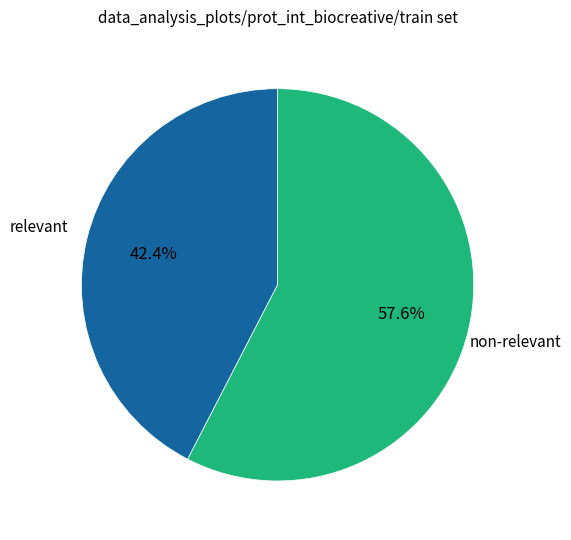

Which category accounts for the majority?

non-relevant